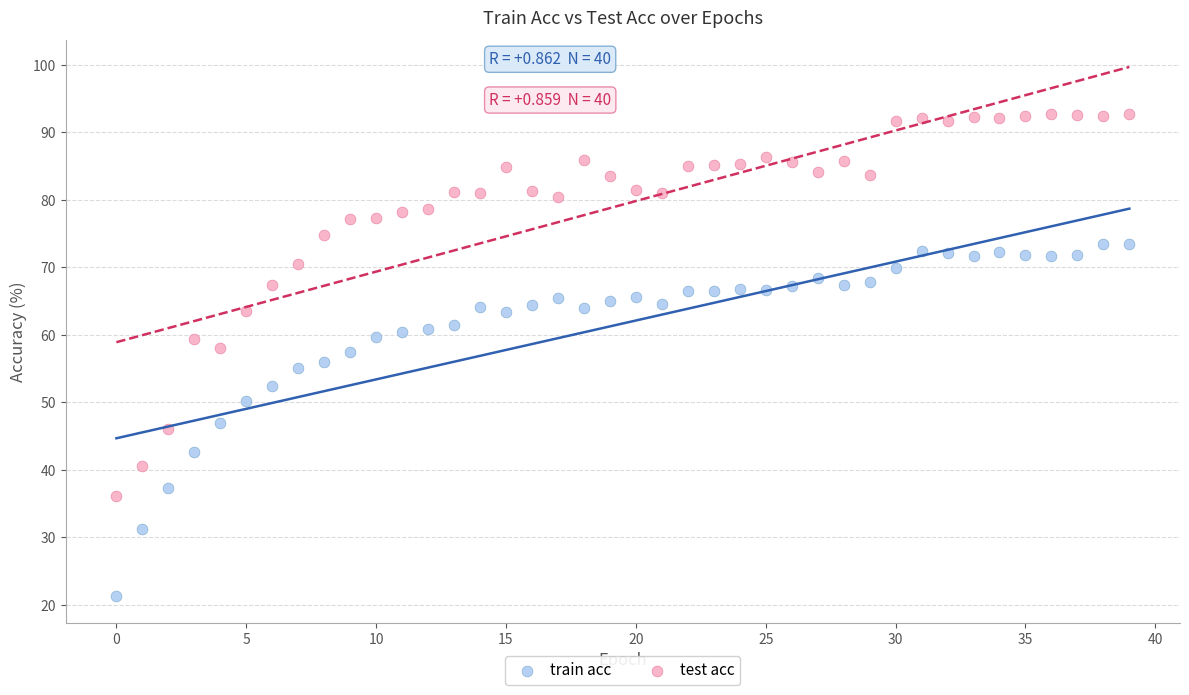

Which series has the largest Y range (max minus min)?

test acc